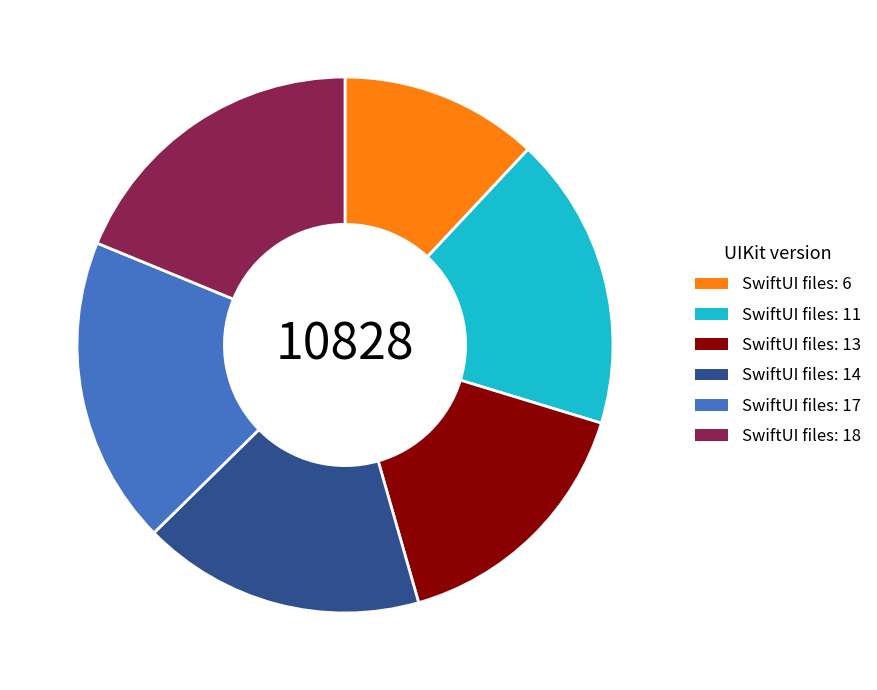

Does any single category account for the majority?

No